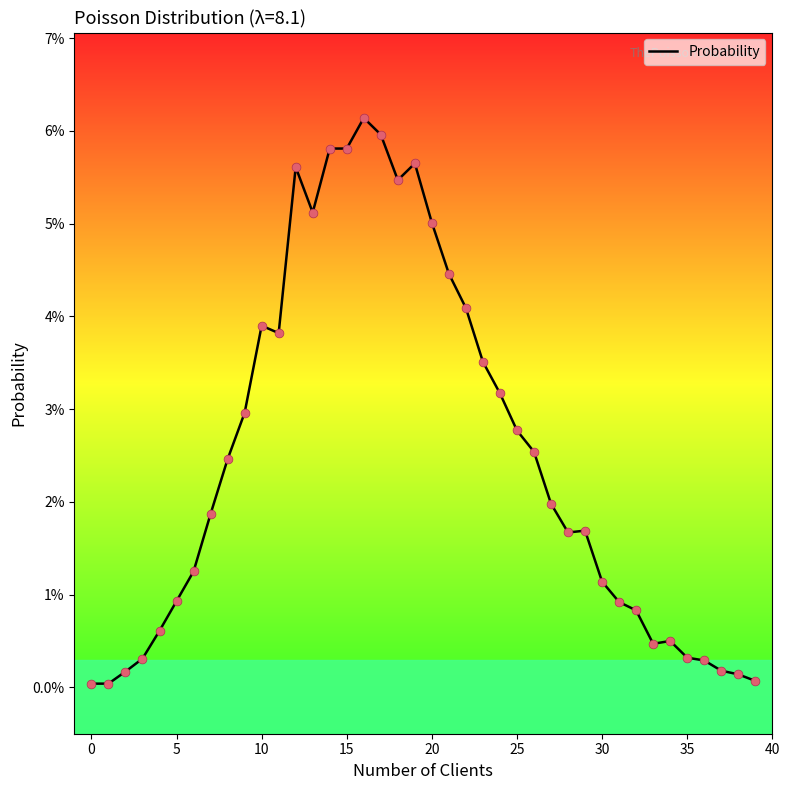

Is this an area chart (filled region under the line)?

No